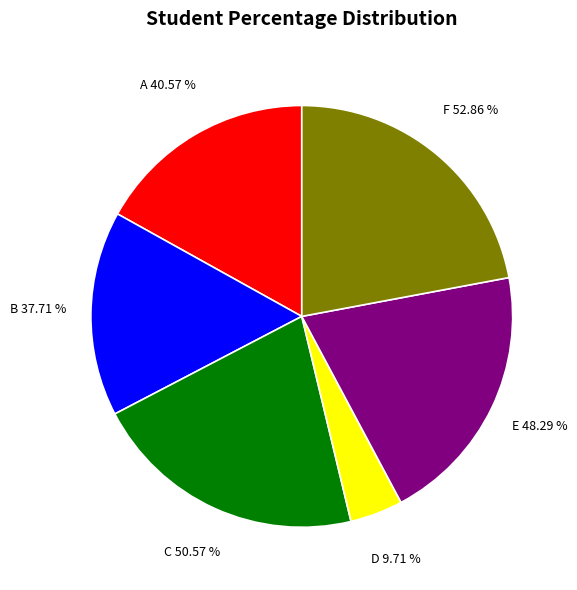

To the nearest percent, what portion does A represent?

17%